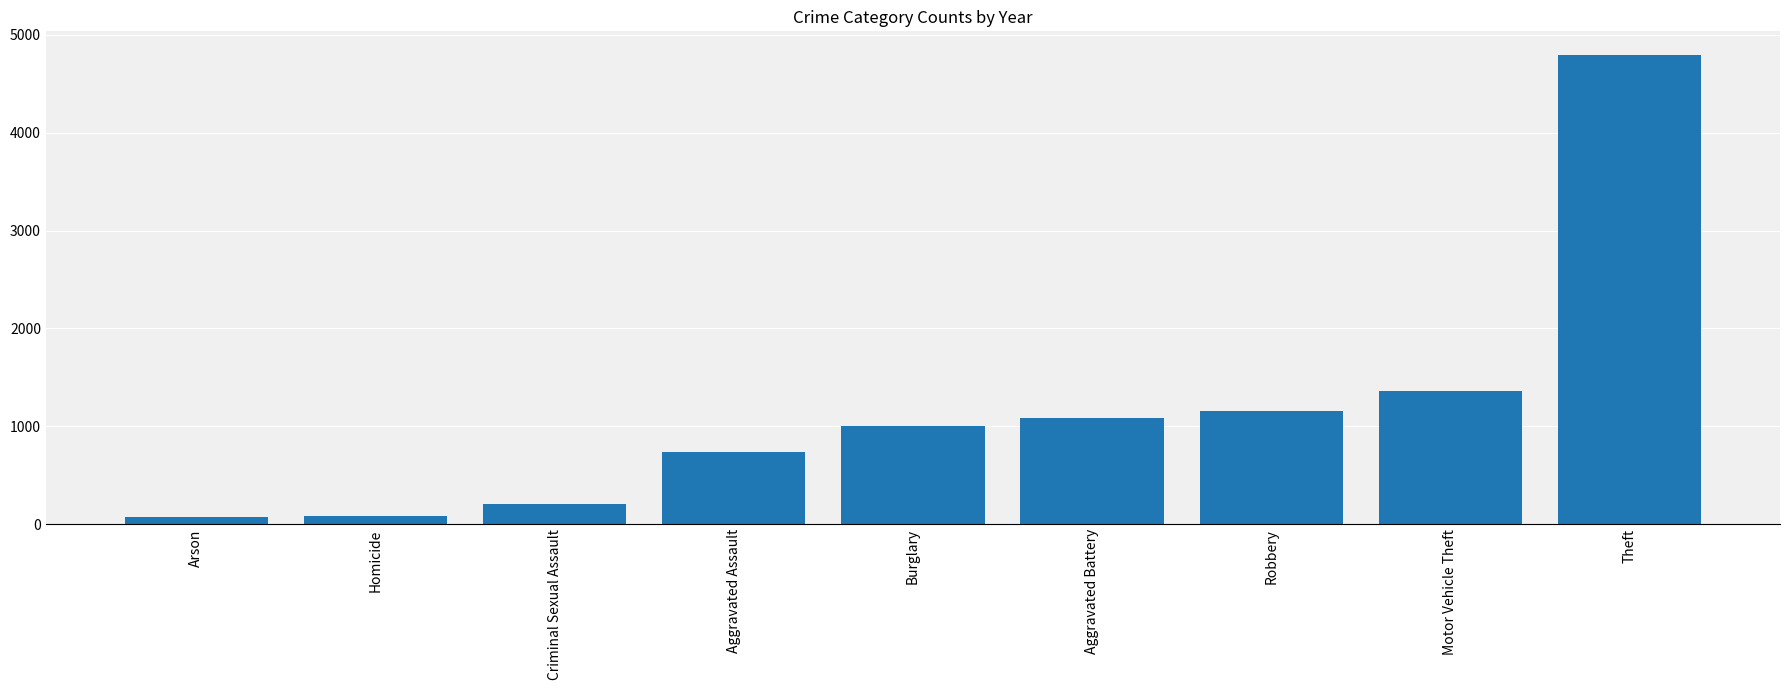

Does the chart contain any negative values?

No